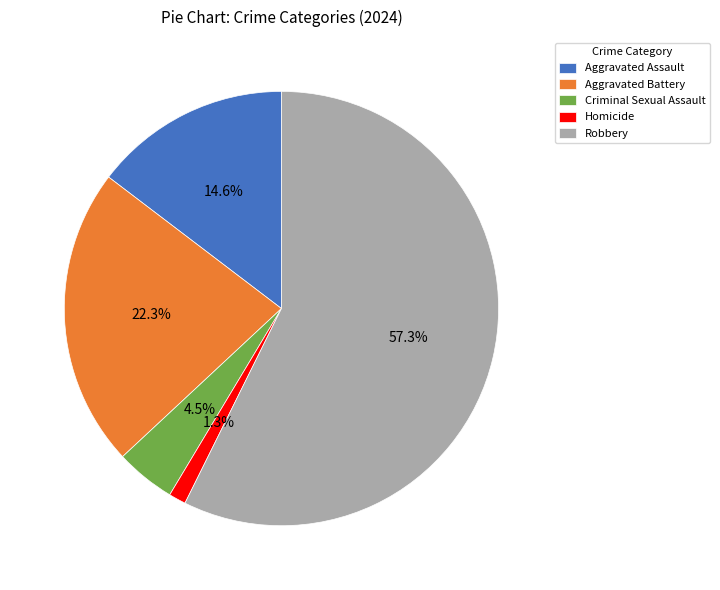

Rank the categories by value from lowest to highest.

Homicide, Criminal Sexual Assault, Aggravated Assault, Aggravated Battery, Robbery